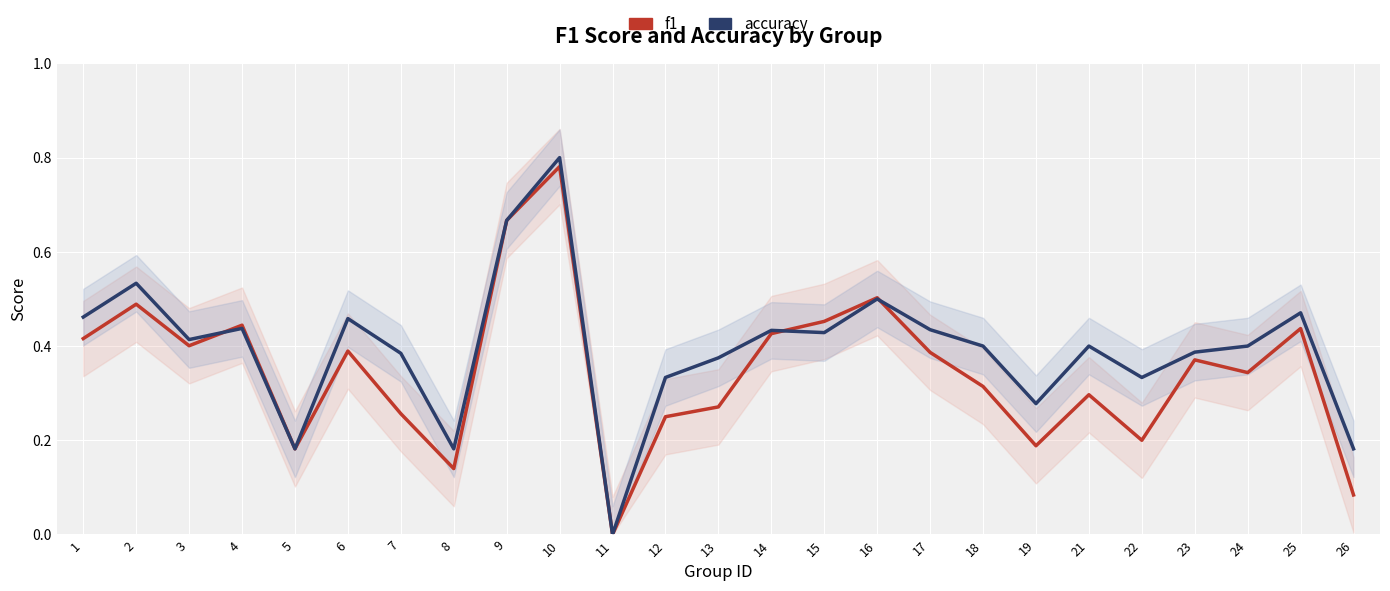

At which label does f1 reach its minimum?

11